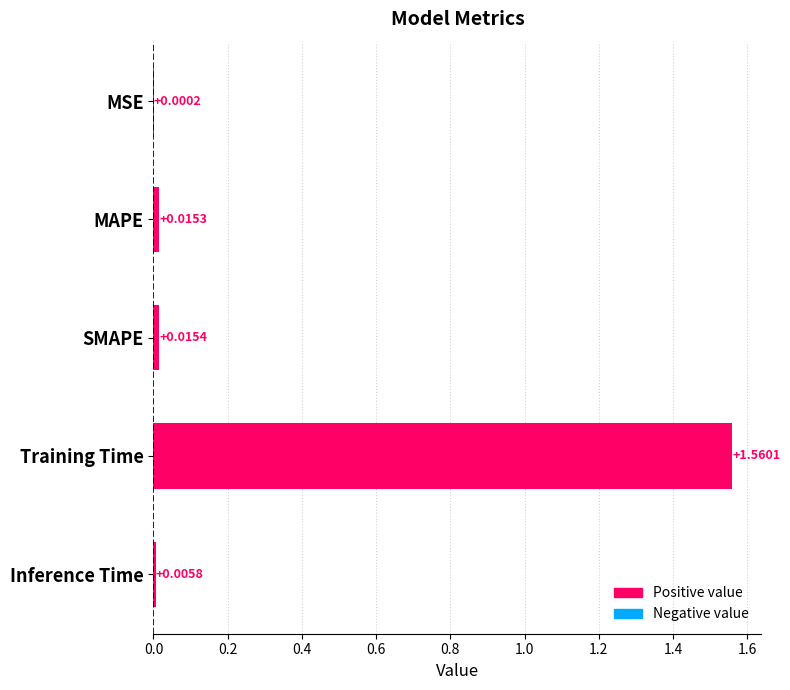

Which category has the highest value across all series?

Training Time